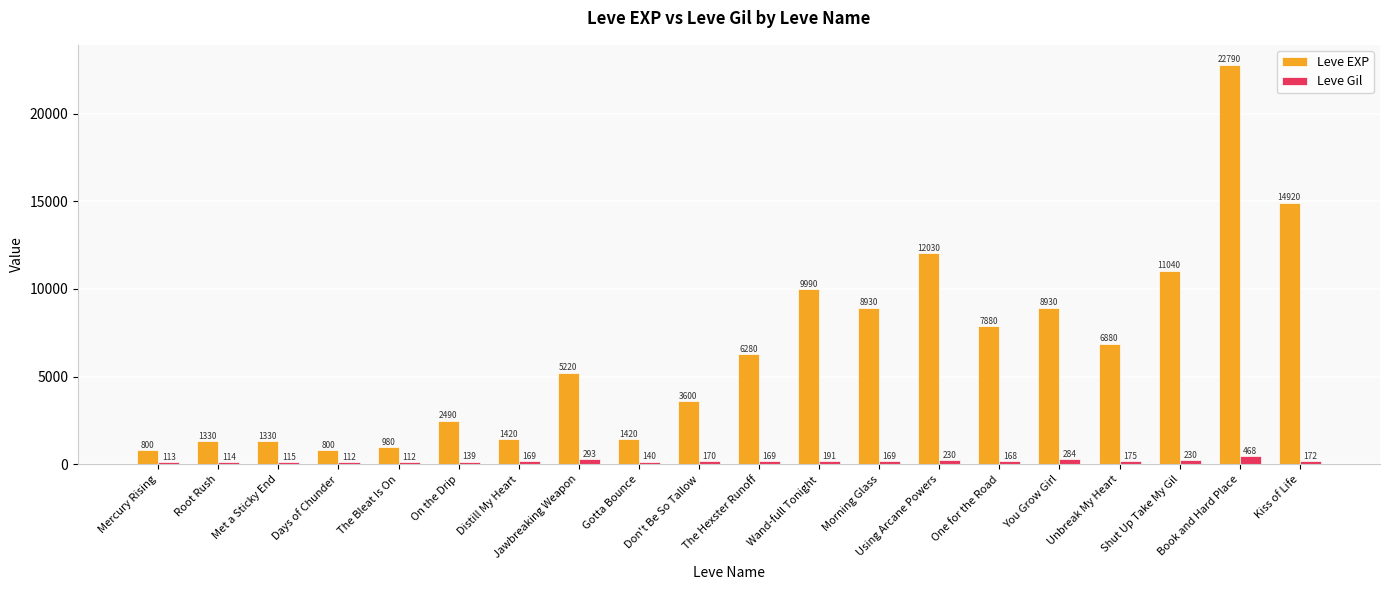

What are all the series names shown in the legend?

Leve EXP, Leve Gil